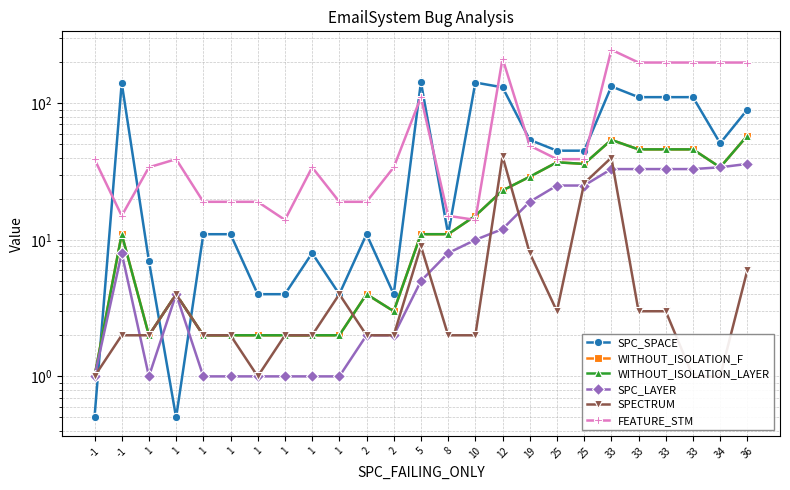

True or false: WITHOUT_ISOLATION_F and SPECTRUM intersect in this chart.

True